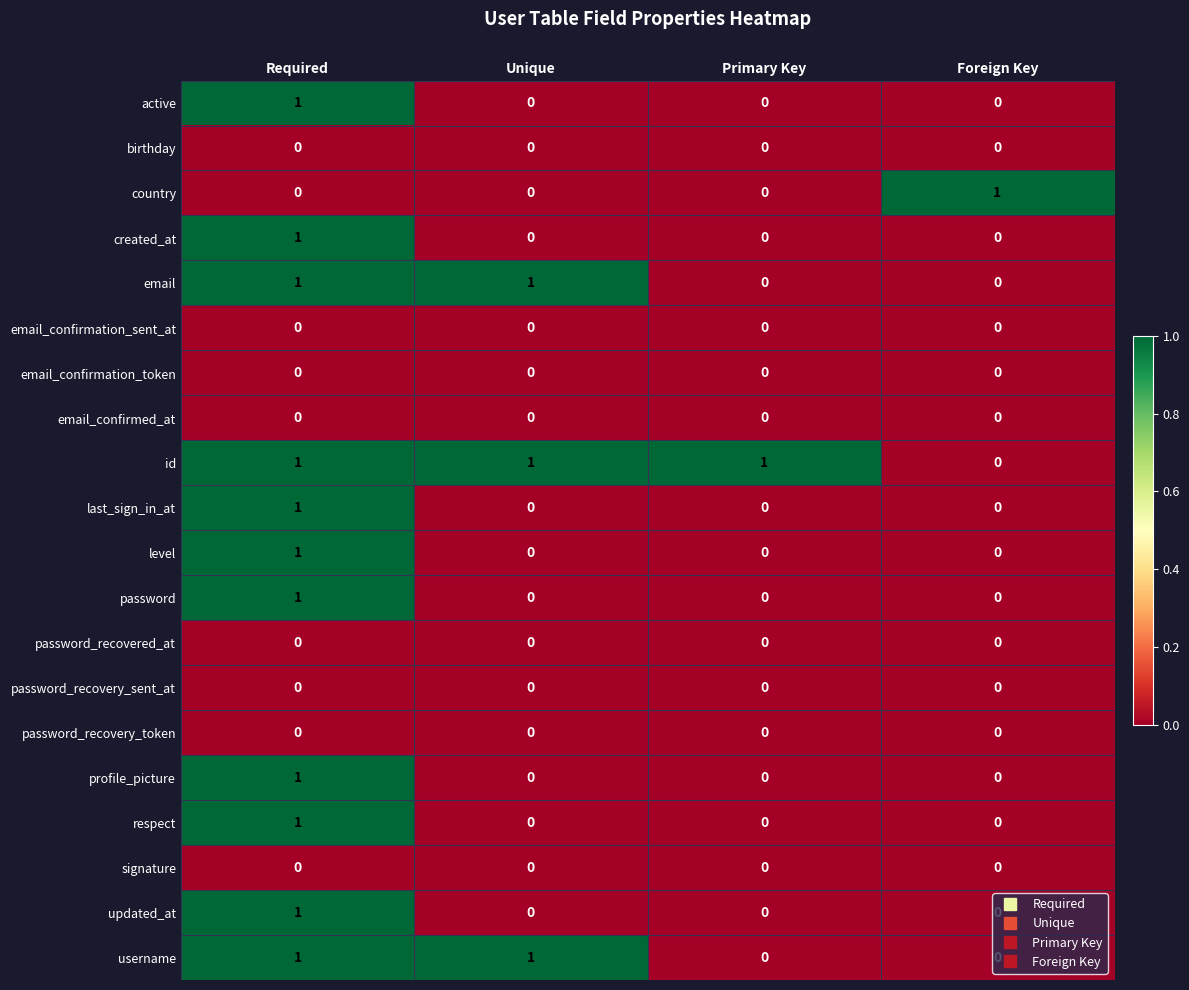

The level series shows 0 at Unique. True or false?

True